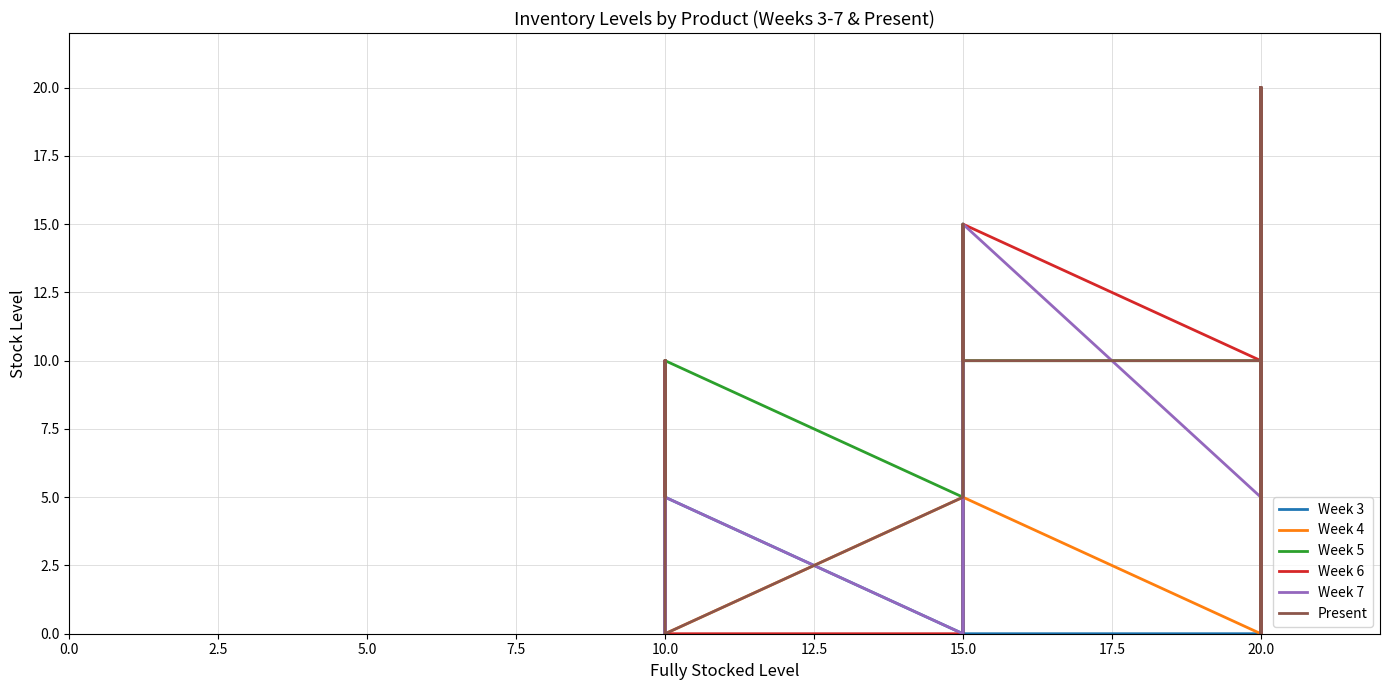

What is the difference between the second highest and minimum values in the Week 4 series?

20